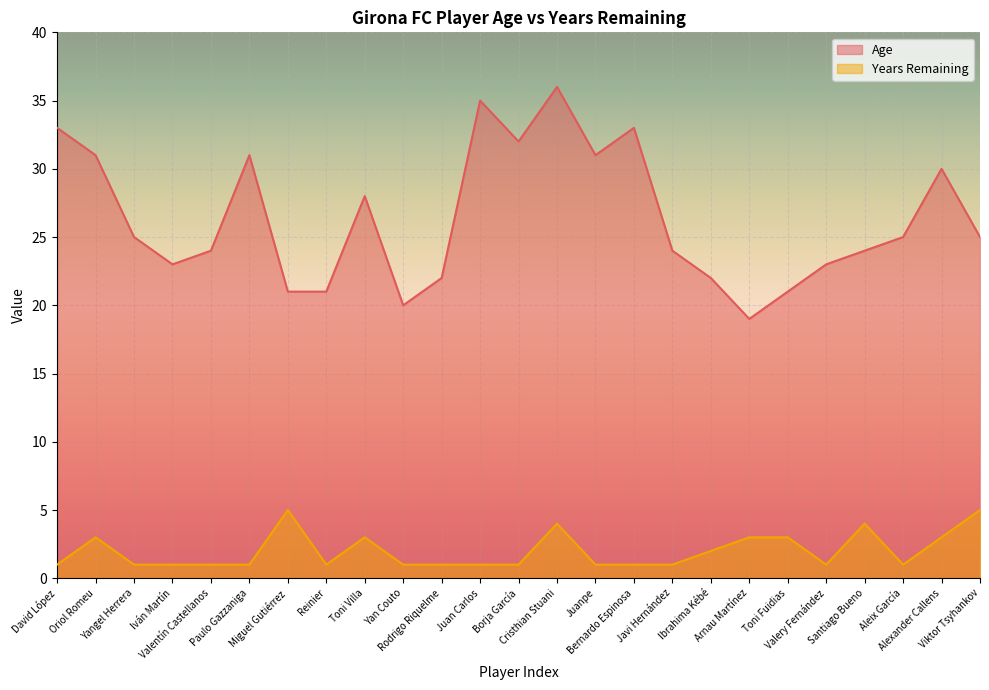

Which category has the highest value in the Years Remaining series?

Miguel Gutiérrez